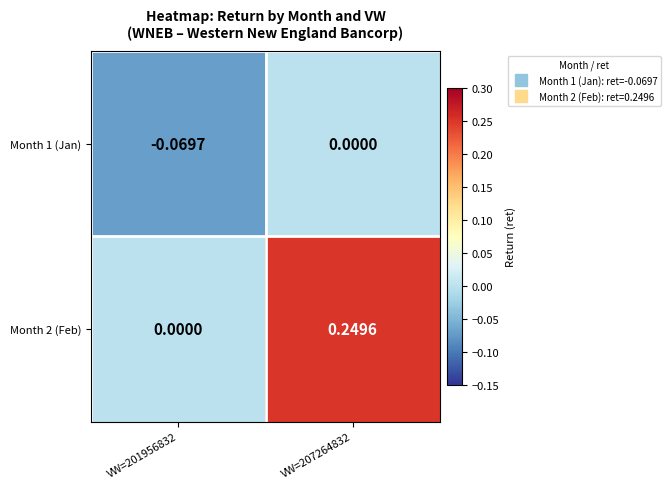

How many distinct data groups are displayed?

2